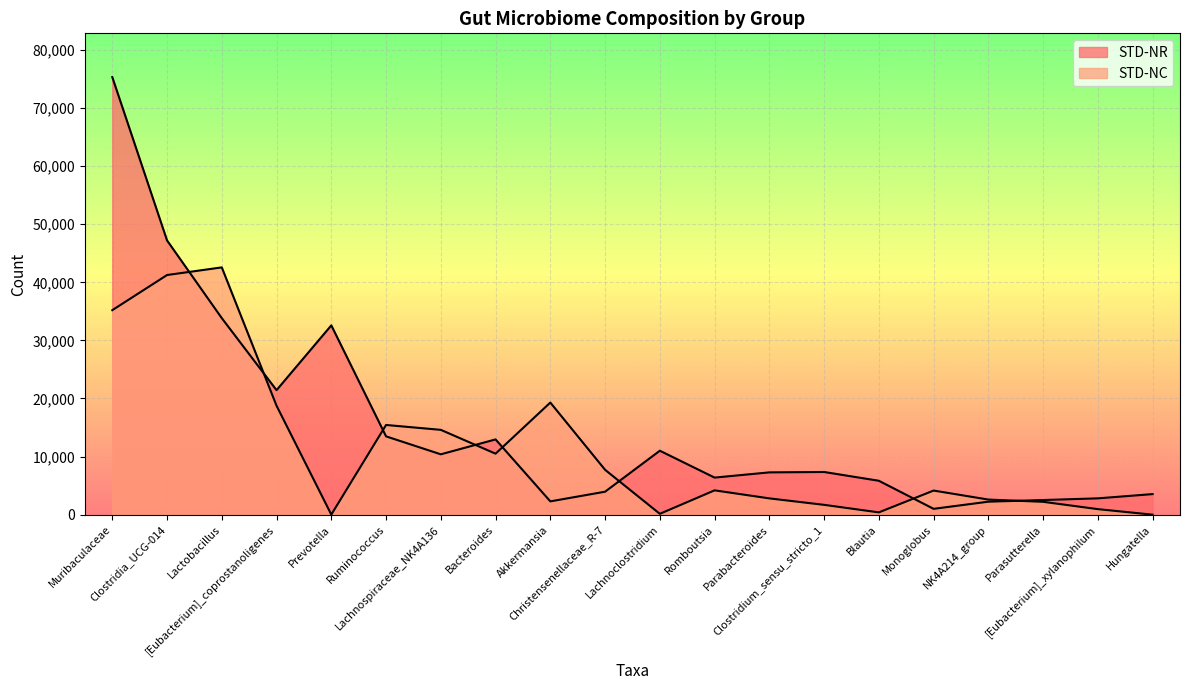

Between Lactobacillus and Bacteroides, which series saw the biggest shift?

STD-NC